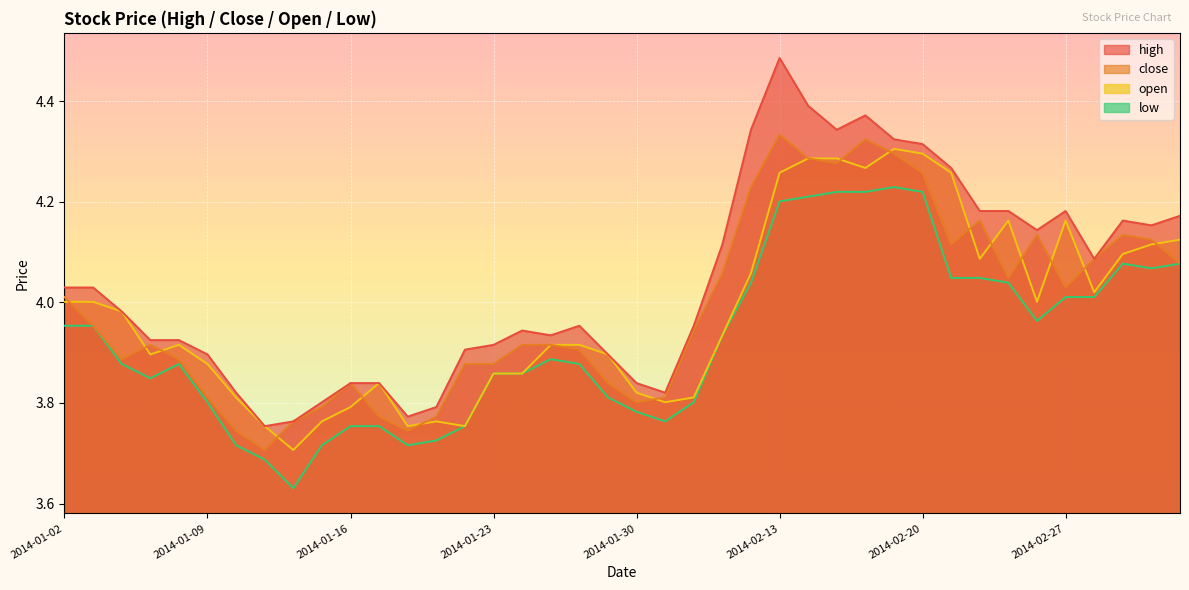

Reading left to right, list all the values displayed in this chart.

high: 4.0	4.0	4.0	3.9	3.9	3.9	3.8	3.8	3.8	3.8	3.8	3.8	3.8	3.8	3.9	3.9	3.9	3.9	4.0	3.9	3.8	3.8	4.0	4.1	4.3	4.5	4.4	4.3	4.4	4.3	4.3	4.3	4.2	4.2	4.1	4.2	4.1	4.2	4.2	4.2
close: 4.0	4.0	3.9	3.9	3.9	3.8	3.7	3.7	3.8	3.8	3.8	3.8	3.7	3.8	3.9	3.9	3.9	3.9	3.9	3.8	3.8	3.8	3.9	4.1	4.2	4.3	4.3	4.3	4.3	4.3	4.3	4.1	4.2	4.0	4.1	4.0	4.1	4.1	4.1	4.1
open: 4.0	4.0	4.0	3.9	3.9	3.9	3.8	3.8	3.7	3.8	3.8	3.8	3.8	3.8	3.8	3.9	3.9	3.9	3.9	3.9	3.8	3.8	3.8	3.9	4.1	4.3	4.3	4.3	4.3	4.3	4.3	4.3	4.1	4.2	4.0	4.2	4.0	4.1	4.1	4.1
low: 4.0	4.0	3.9	3.8	3.9	3.8	3.7	3.7	3.6	3.7	3.8	3.8	3.7	3.7	3.8	3.9	3.9	3.9	3.9	3.8	3.8	3.8	3.8	3.9	4.0	4.2	4.2	4.2	4.2	4.2	4.2	4.0	4.0	4.0	4.0	4.0	4.0	4.1	4.1	4.1